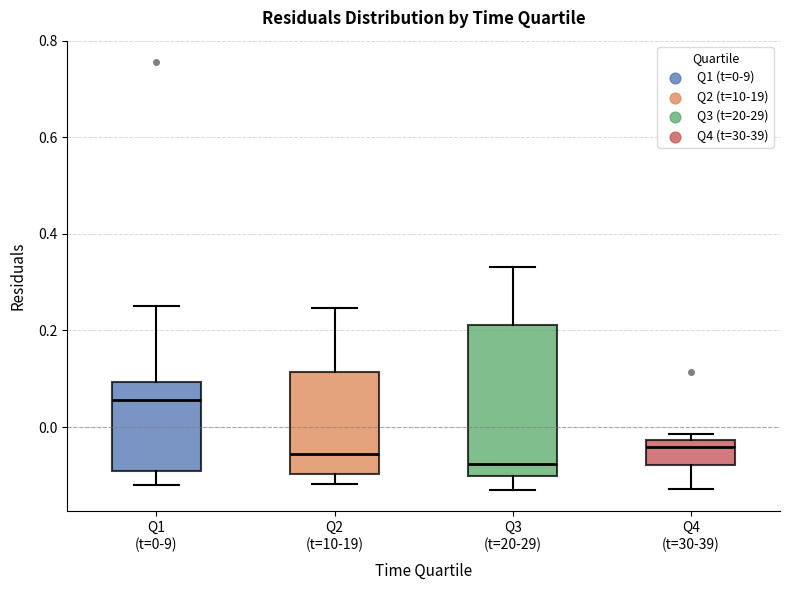

Reading left to right, read every box against the y-axis: the position of its median line, the range the box covers, and the ends of its whiskers. The values are not printed on the chart, so give them approximately, as read against the axis.

Q1 (t=0-9): median 0.06, box -0.10 to 0.10, whiskers -0.12 to 0.24
Q2 (t=10-19): median -0.06, box -0.10 to 0.12, whiskers -0.12 to 0.24
Q3 (t=20-29): median -0.08, box -0.10 to 0.22, whiskers -0.14 to 0.34
Q4 (t=30-39): median -0.04, box -0.08 to -0.02, whiskers -0.12 to -0.02 (just above the box's upper edge)